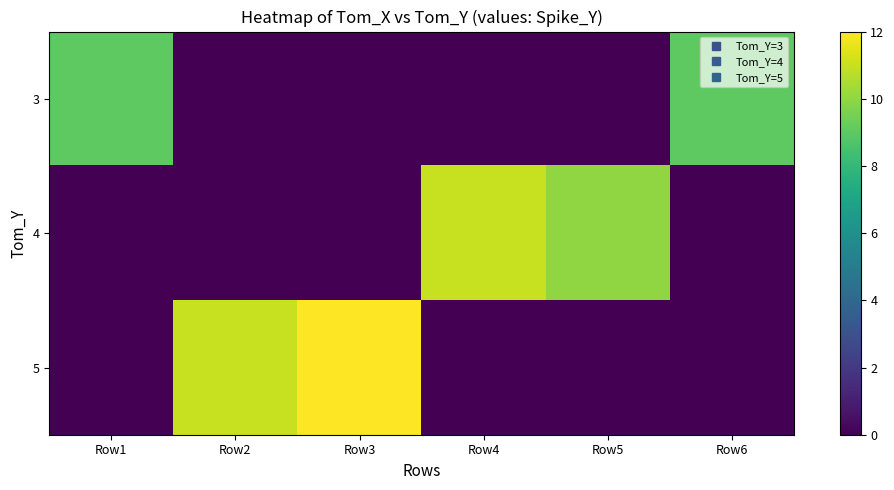

Rank the series by their maximum value, from highest to lowest.

5, 4, 3